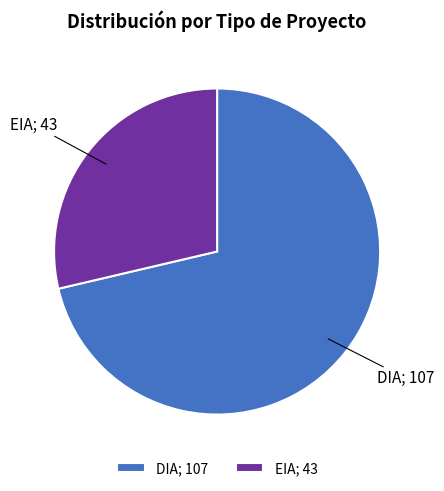

Which has a higher value, EIA; 43 or DIA; 107?

DIA; 107